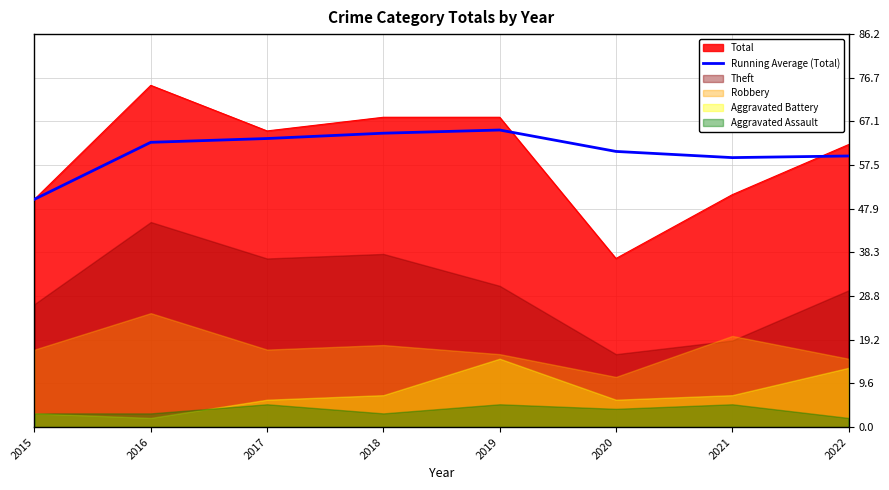

Which has a higher value, 2021 or 2015?

2021